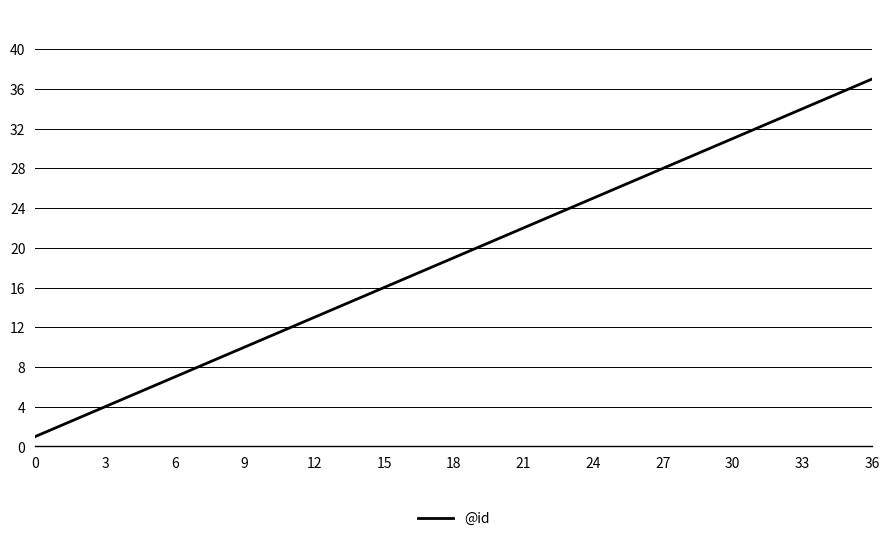

What is the greatest value displayed?

37